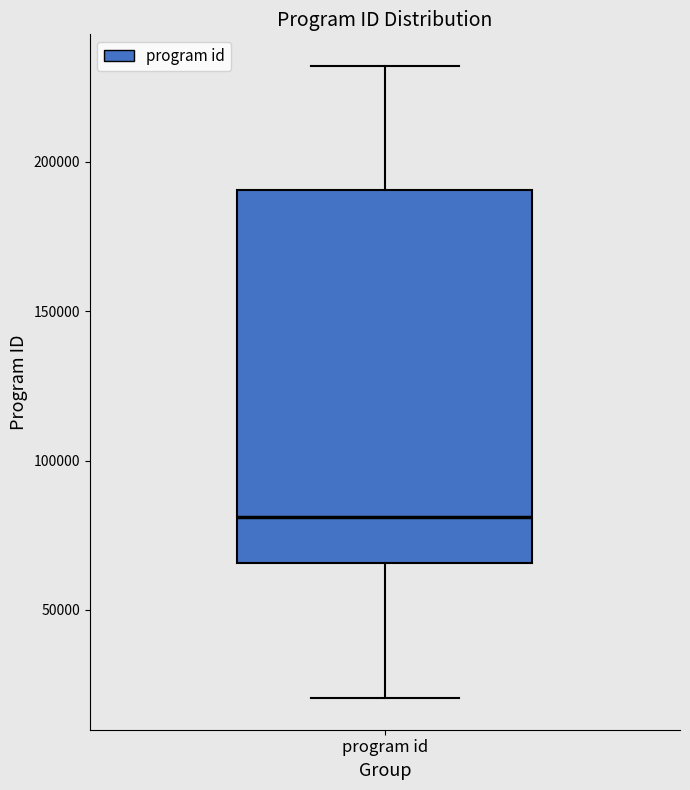

Transcribe this box plot: give where the median line is, the range the box spans, and where the two whiskers end, as read against the y-axis. The values are not printed on the chart, so give them approximately, as read against the axis.

median 80000, box 65000 to 190000, whiskers 20000 to 230000